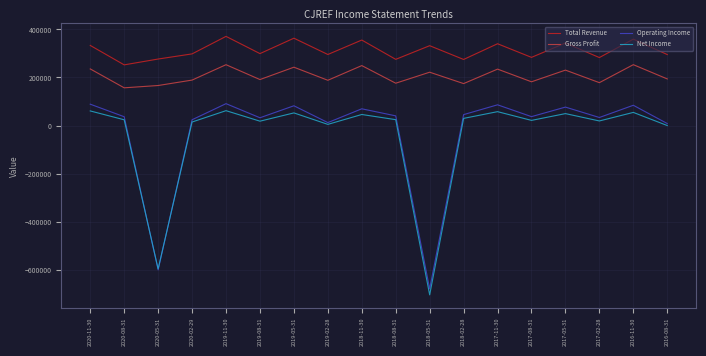

What is the lowest value of the Net Income series?

-704500